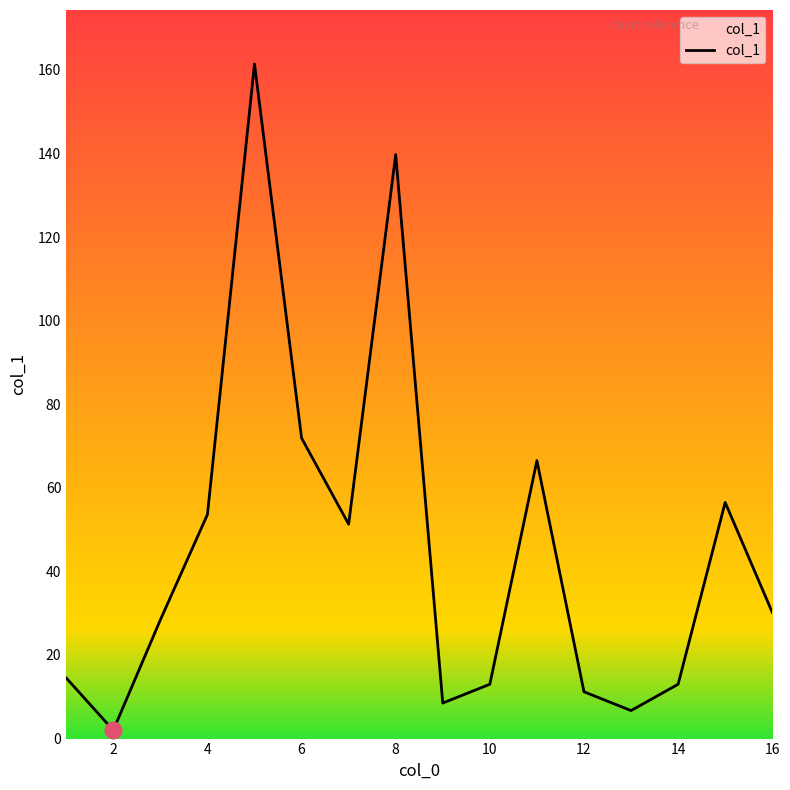

What is the smallest value displayed?

2.0